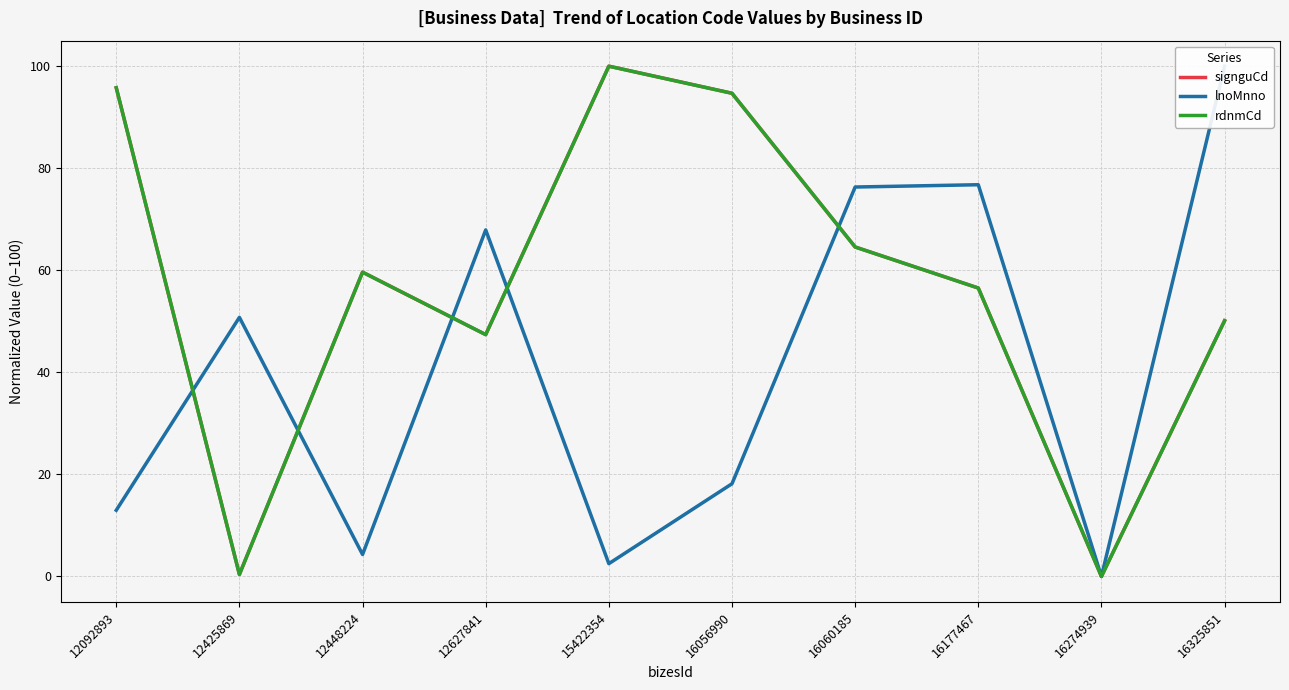

What is the difference between the highest and lowest values at 16060185?

11.8